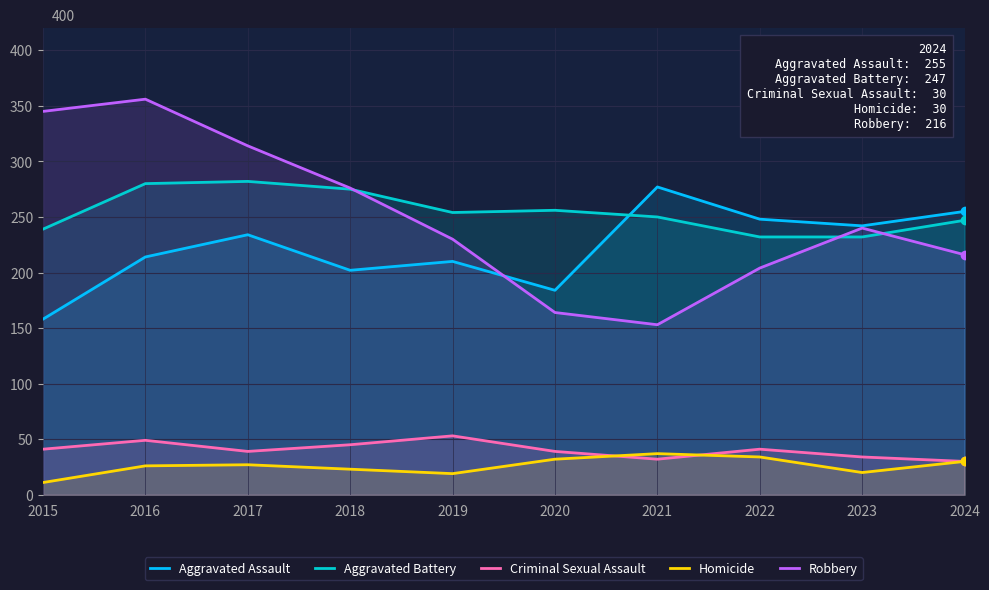

Which series has the largest range (max minus min)?

Robbery